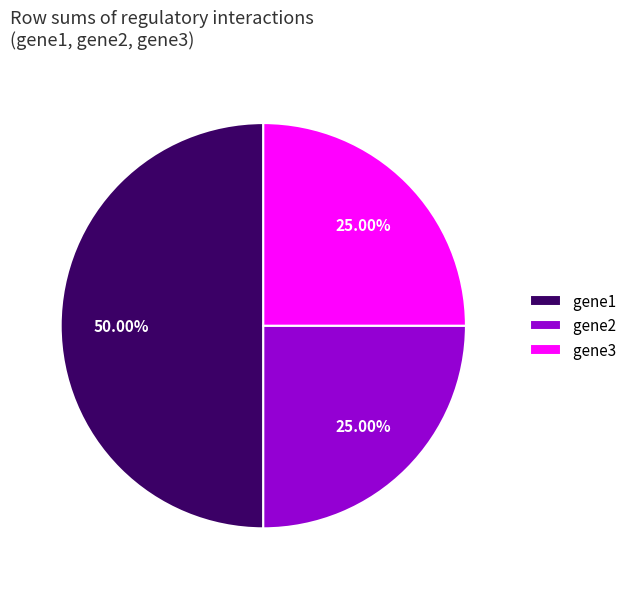

To the nearest percent, what portion does gene3 represent?

25%